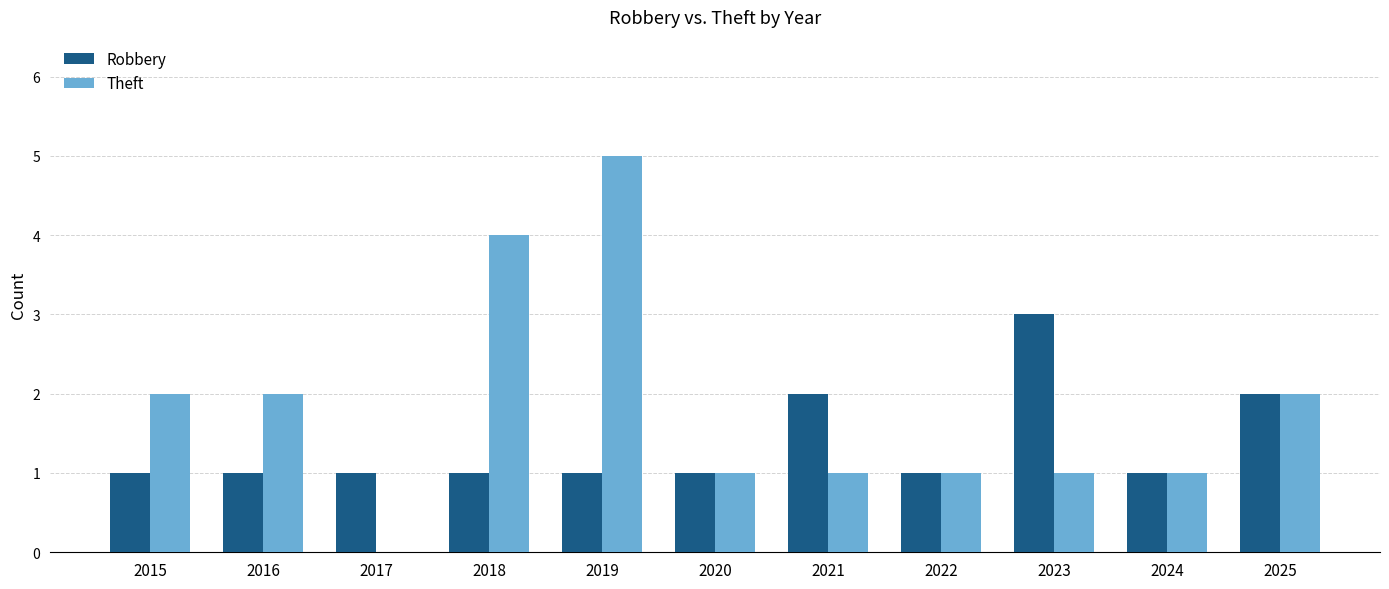

Which series changed the most between 2021 and 2025?

Theft